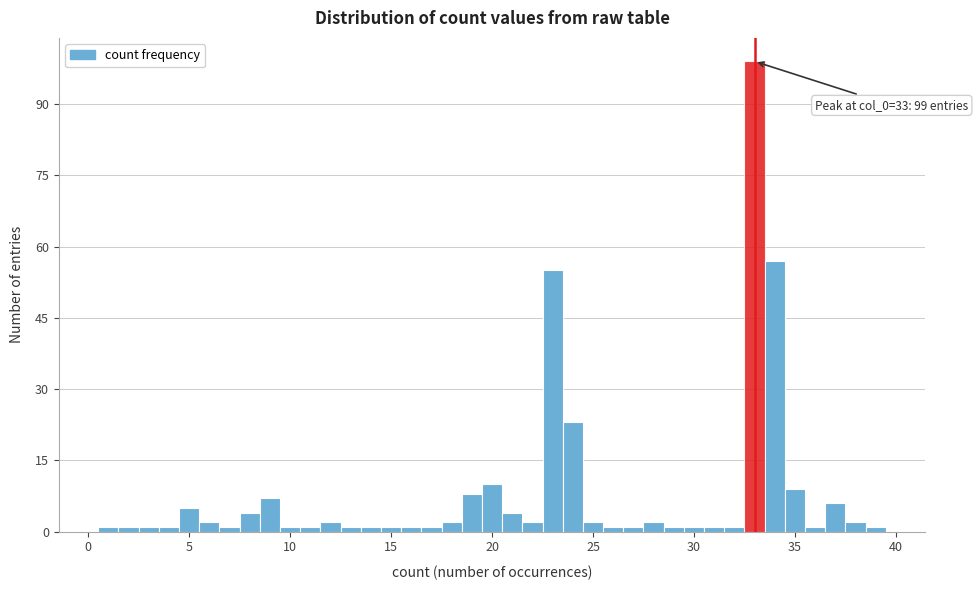

Around what value on the x-axis is the tallest bar? Give the approximate position of its centre, as read against the axis.

33.0